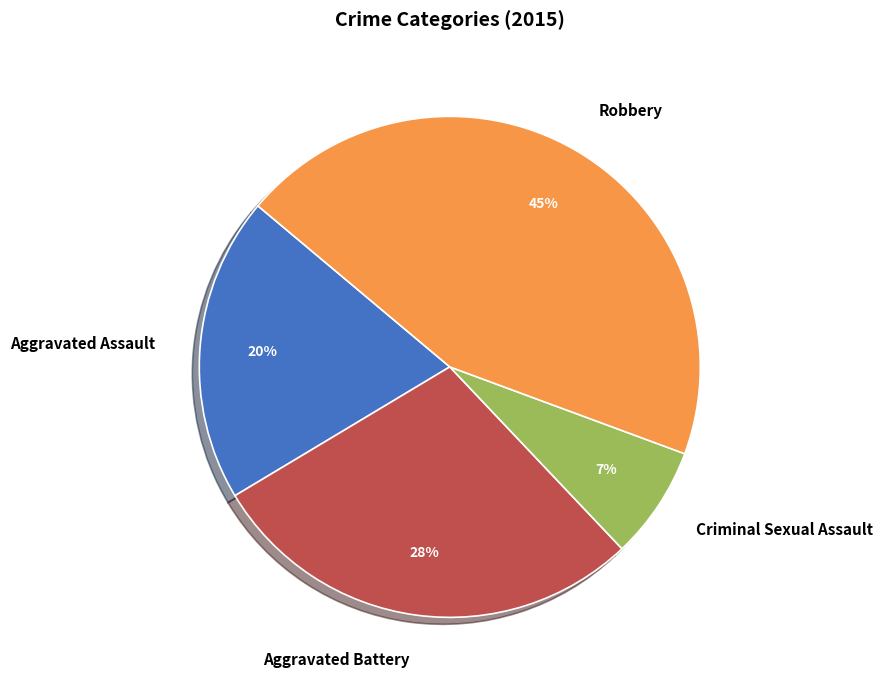

To the nearest percent, what is the combined percentage of Criminal Sexual Assault and Aggravated Assault?

27%